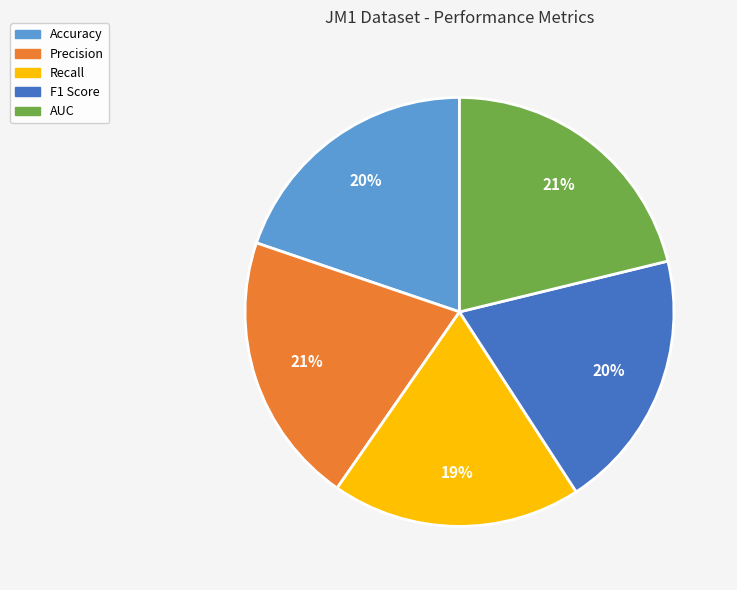

Is Precision the majority of the pie?

No